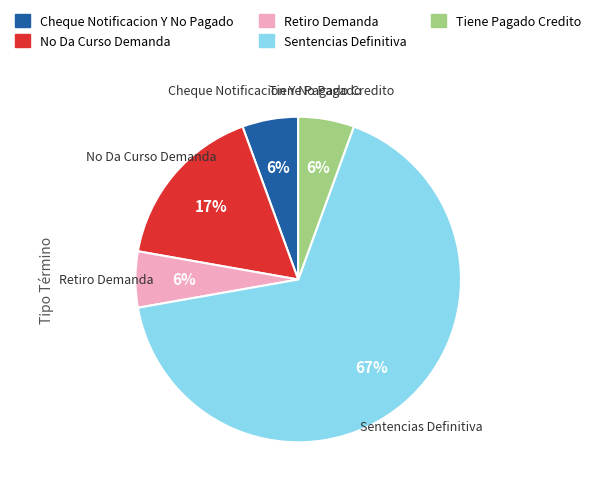

Which slice is the largest?

Sentencias Definitiva